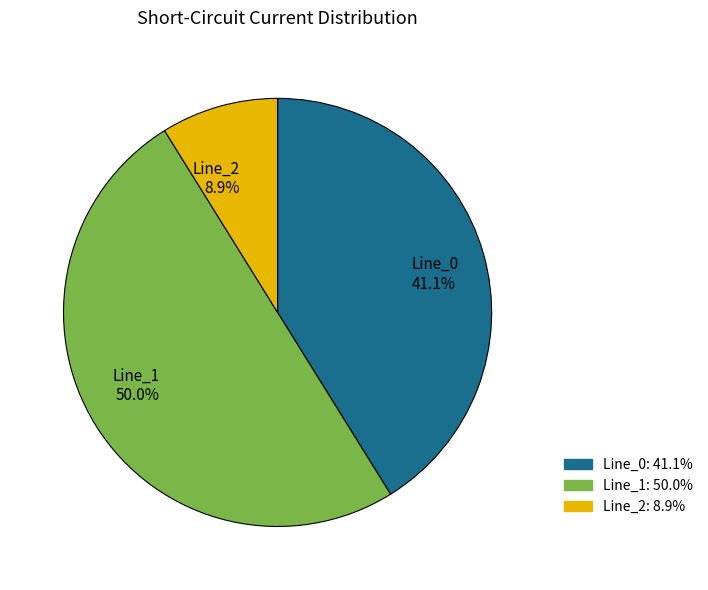

To the nearest percent, what is the difference between the Line_2 and Line_1 slice percentages?

41%